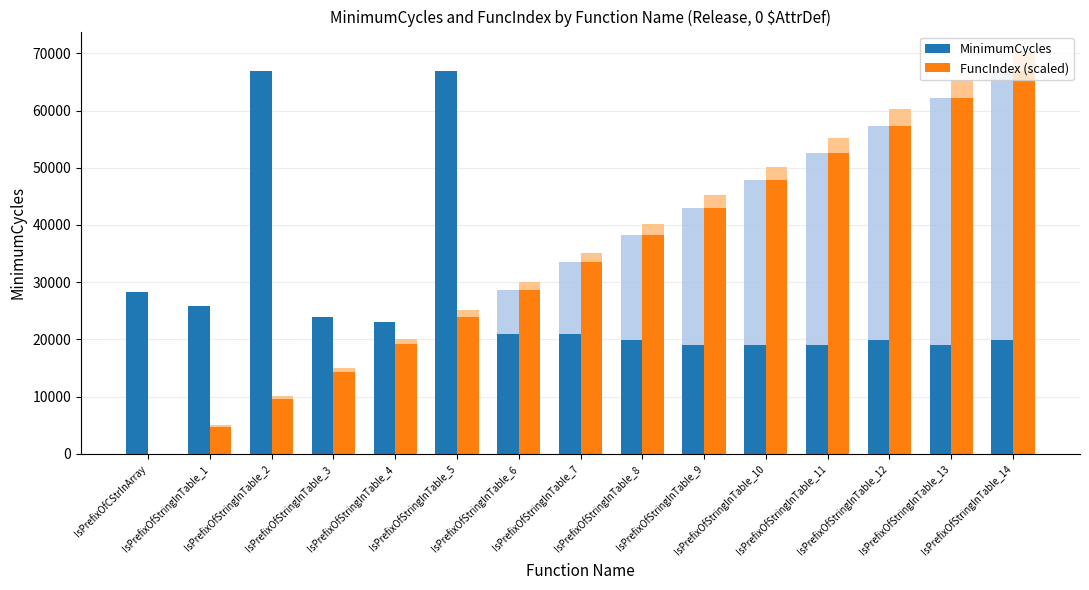

Where is MinimumCycles nearest to the value 42961?

IsPrefixOfCStrInArray